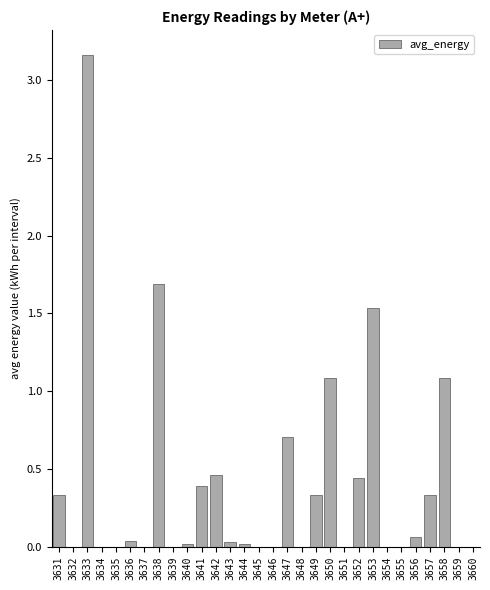

Which has a higher value, 3647 or 3659?

3647